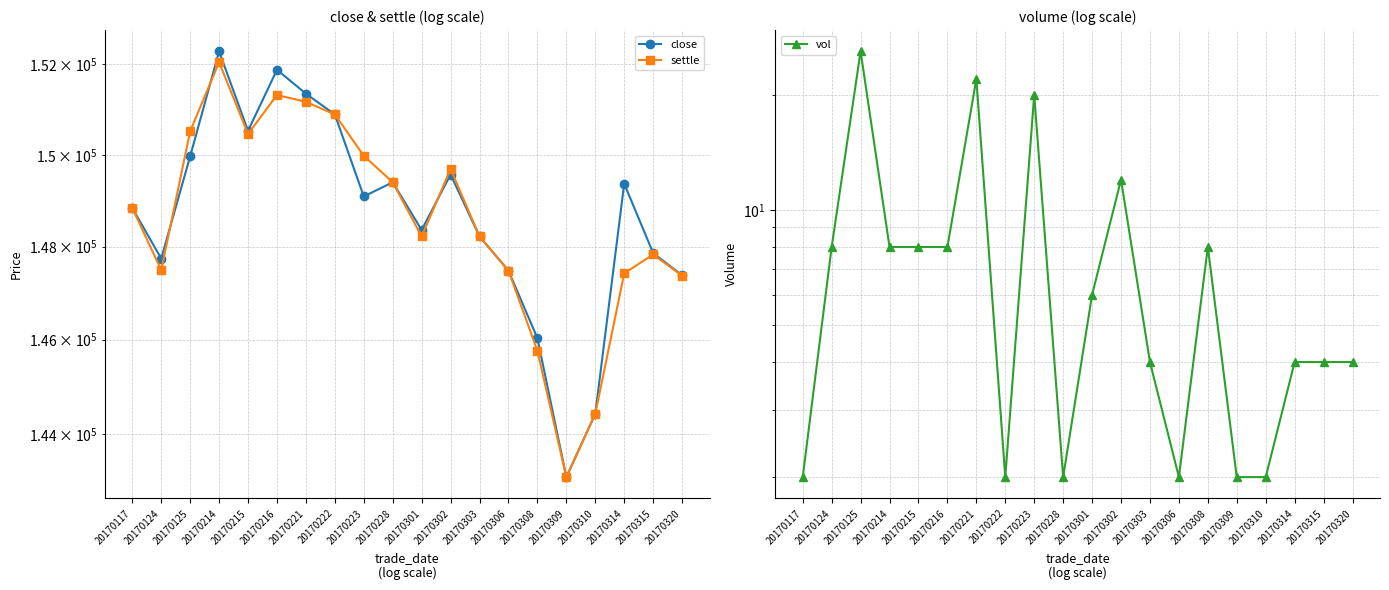

True or false: settle has a value of 206926 at 20170310.

False